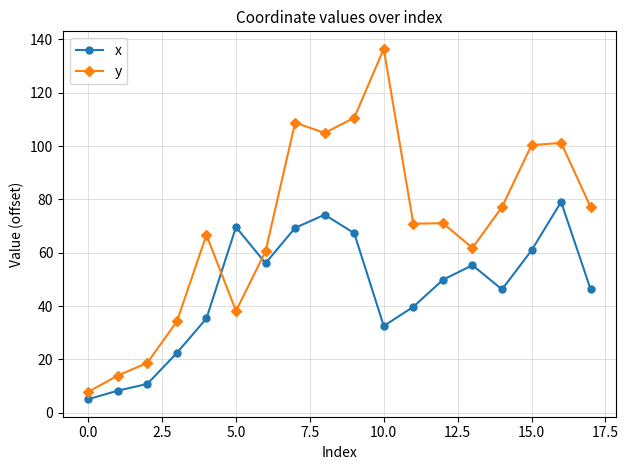

True or false: y and x cross at least once.

True